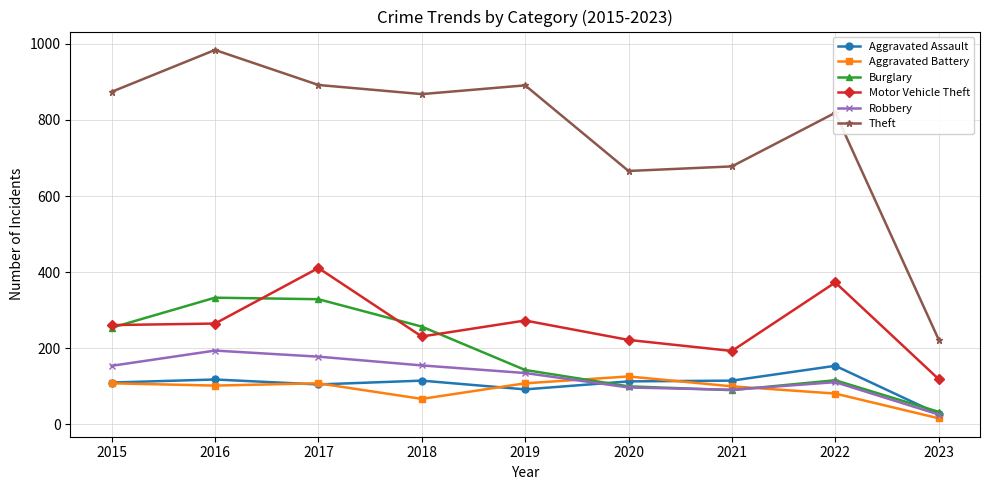

The Burglary series shows 120 at 2017. True or false?

False